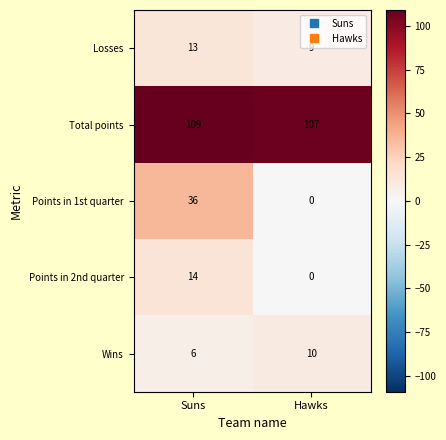

At which category is the sum across all series the highest?

Suns